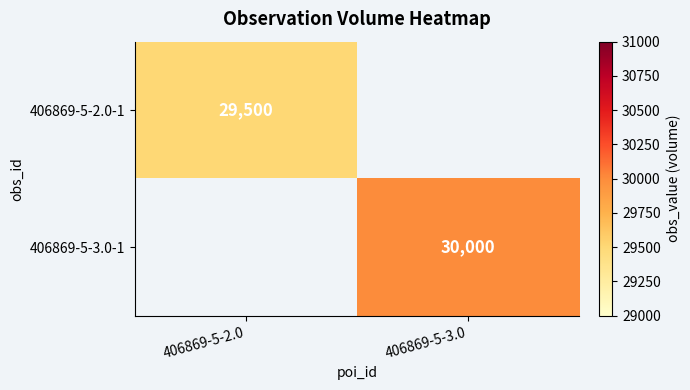

The 406869-5-2.0-1 series shows 52834 at 406869-5-2.0. True or false?

False